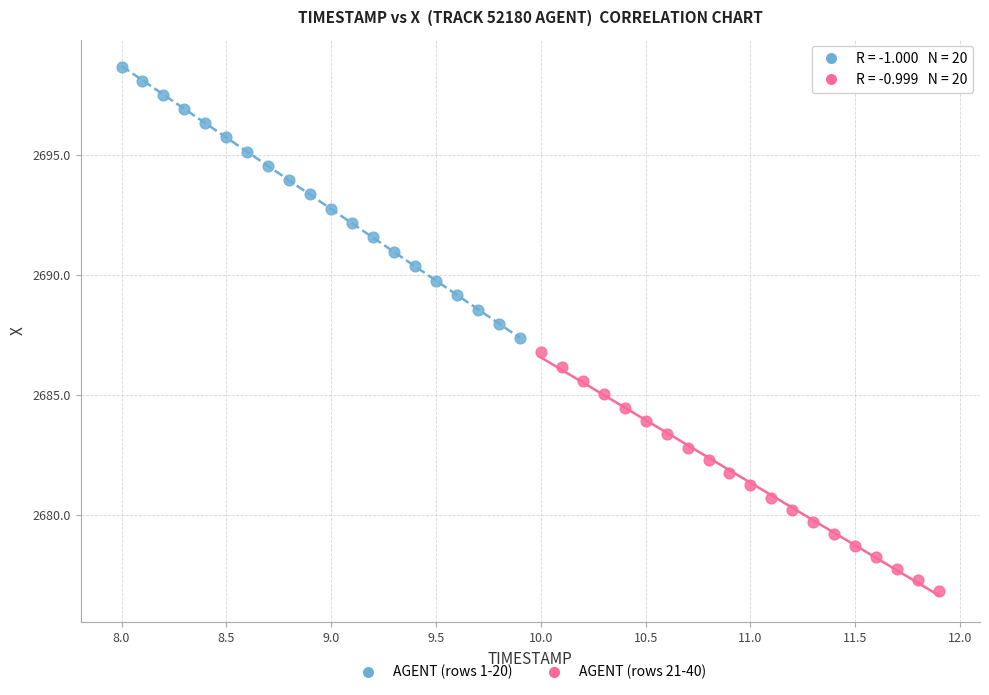

Which series reaches the maximum Y coordinate?

AGENT (rows 1-20)